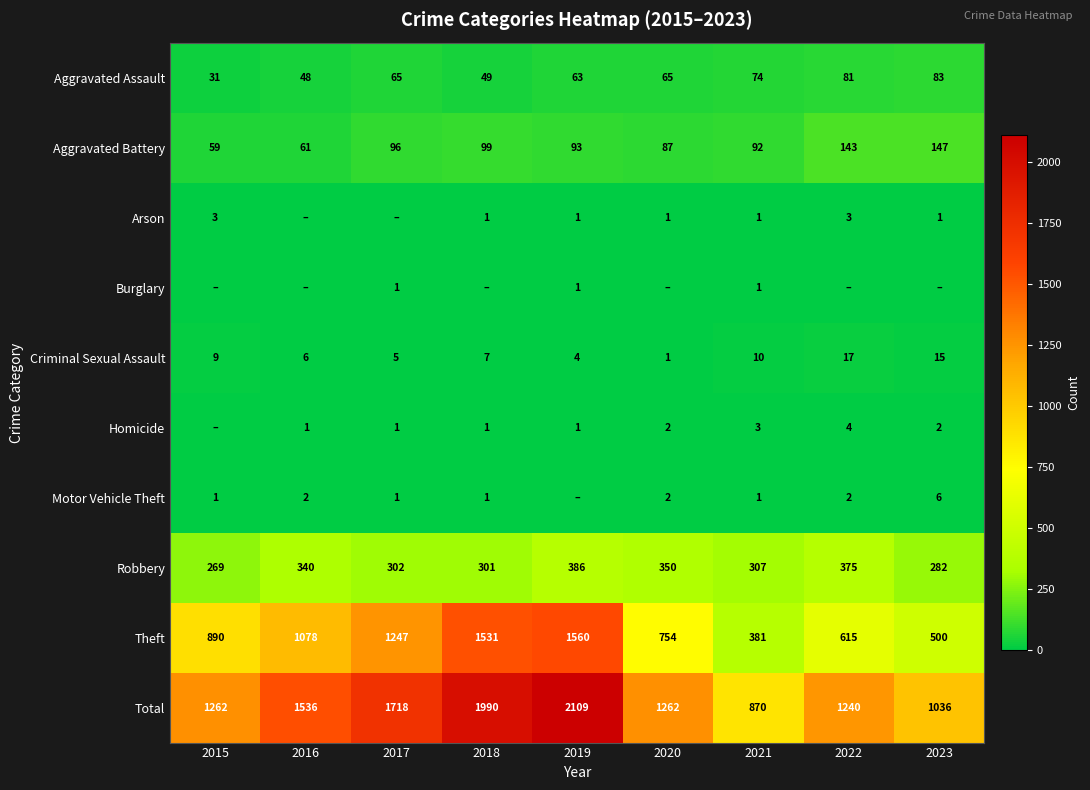

What is the difference between the highest and lowest values at 2018?

1990